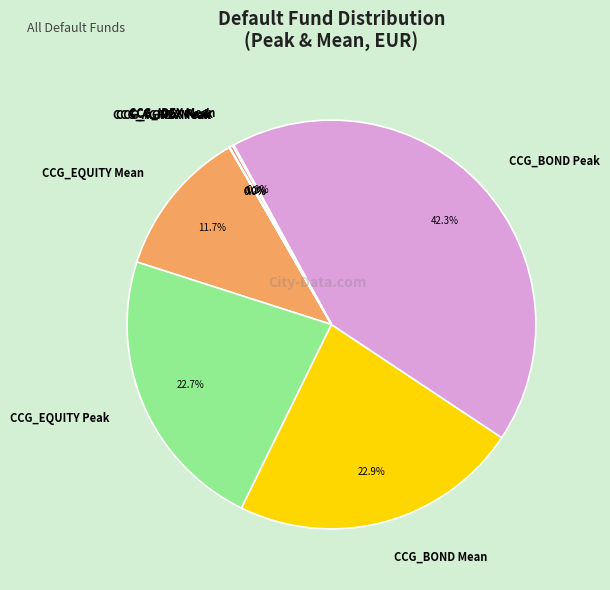

Does CCG_EQUITY Mean account for over 50% of the chart?

No